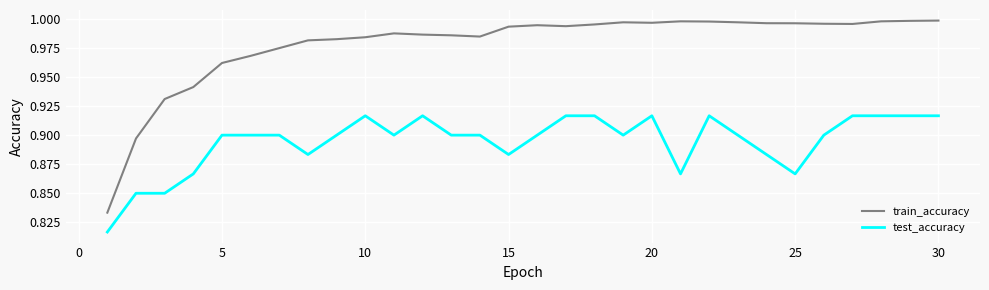

Which series has the largest total across all categories?

train_accuracy